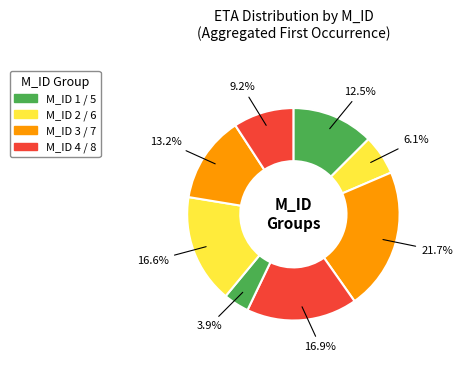

What is the largest slice in the pie chart?

M_ID_3